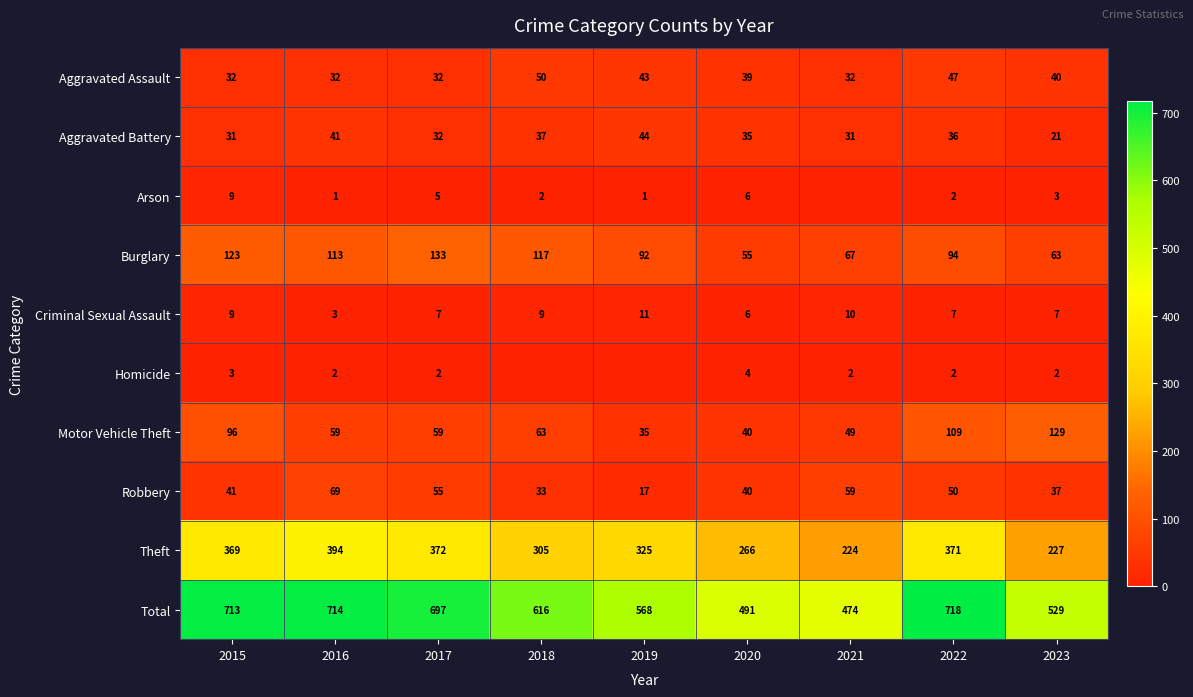

List the labels in order of Total value, smallest first.

2021, 2020, 2023, 2019, 2018, 2017, 2015, 2016, 2022